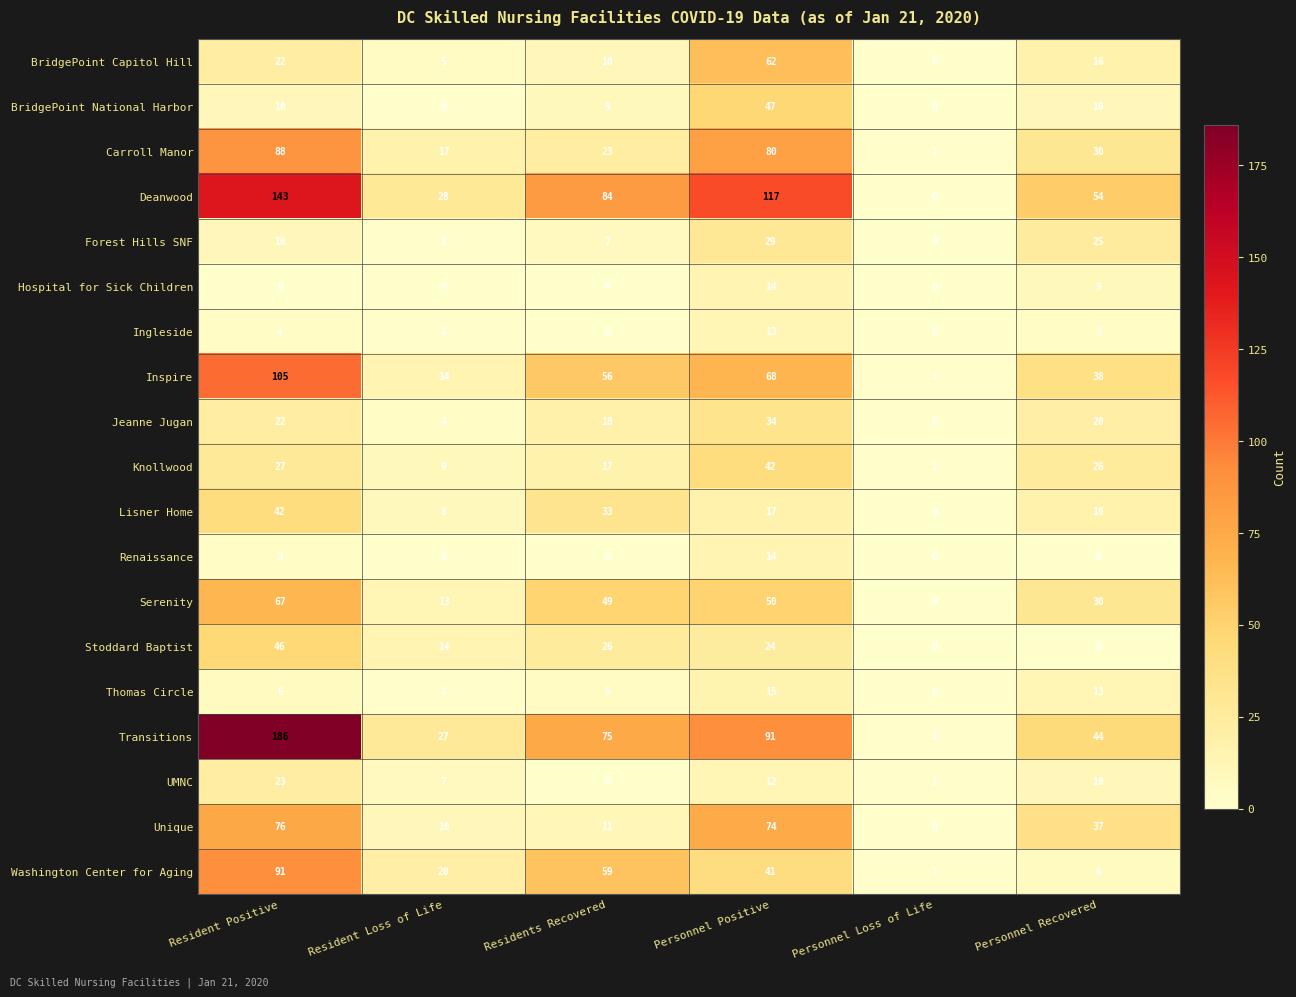

What is the sum of all Washington Center for Aging values?

218